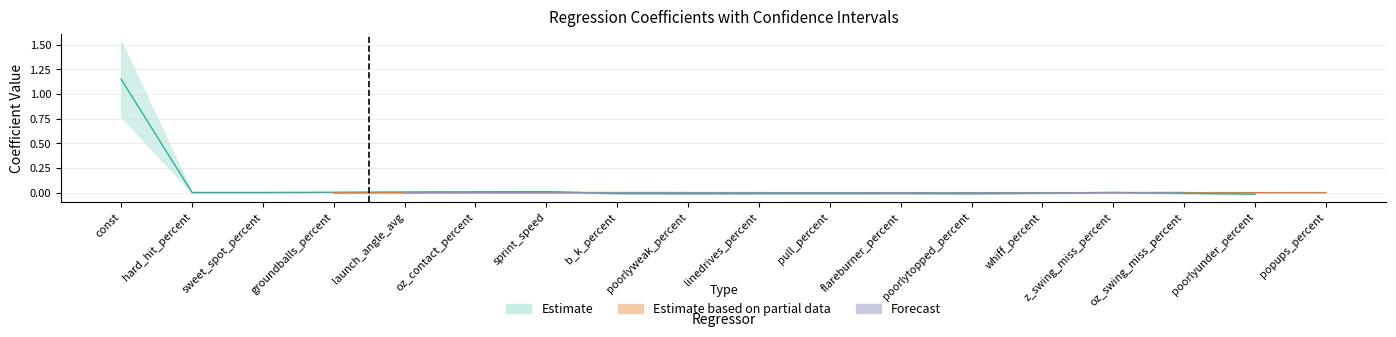

At which category is the sum across all series the highest?

const